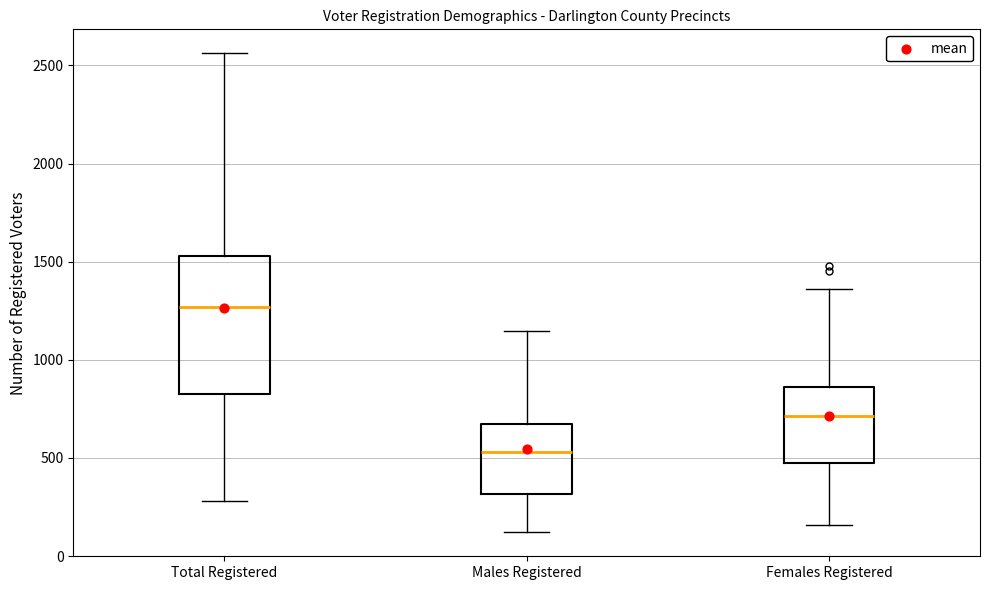

Reading left to right, transcribe this box plot: for each box, give where its median line is, the range the box spans, and where its two whiskers end, as read against the y-axis. The values are not printed on the chart, so give them approximately, as read against the axis.

Total Registered: median 1250, box 850 to 1550, whiskers 300 to 2550
Males Registered: median 550, box 300 to 650, whiskers 100 to 1150
Females Registered: median 700, box 450 to 850, whiskers 150 to 1350